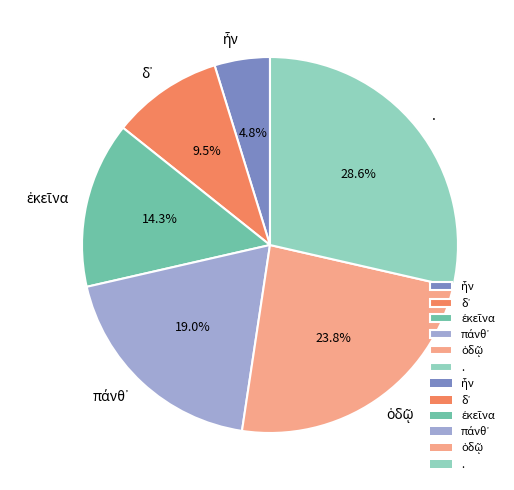

Is there a majority slice in this chart?

No